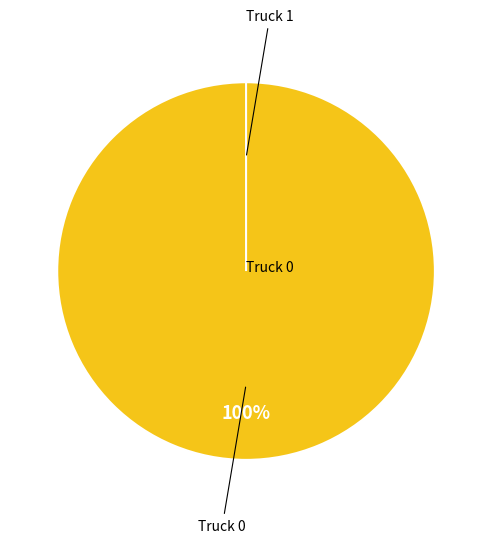

True or false: Truck 0 accounts for 100% of the total.

True